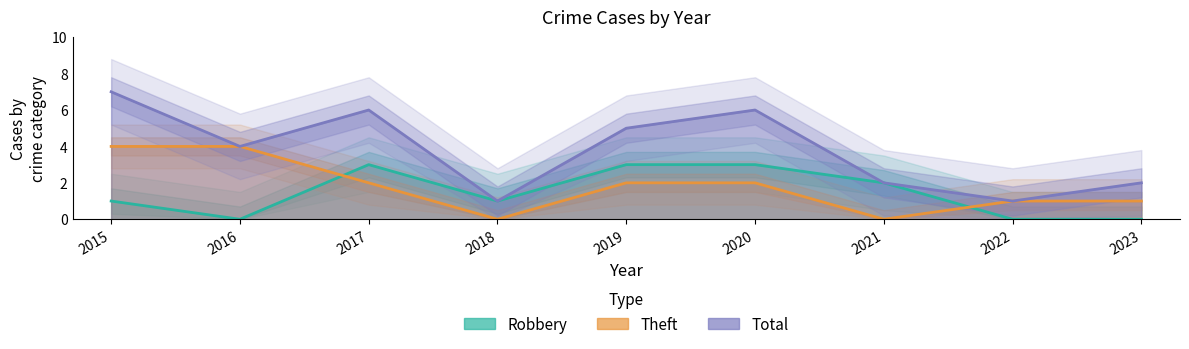

Which has a higher value, 2019 or 2016?

2019